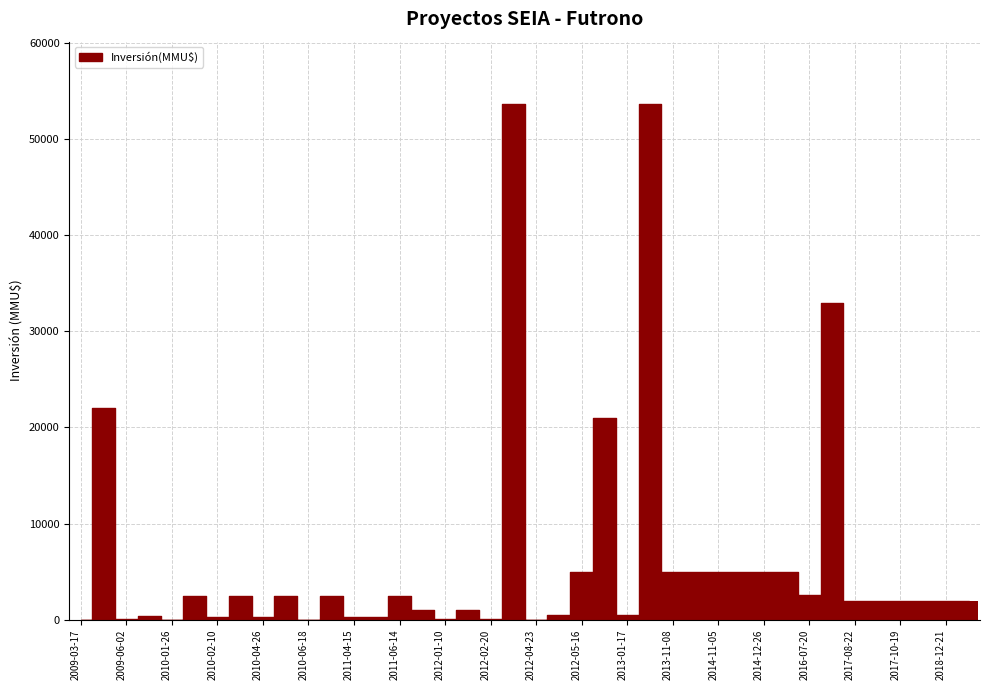

What is the greatest value displayed?

53700